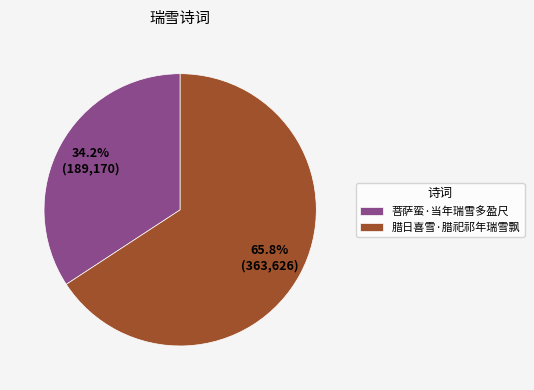

Is it true that 菩萨蛮·当年瑞雪多盈尺 is 26% of the pie?

False